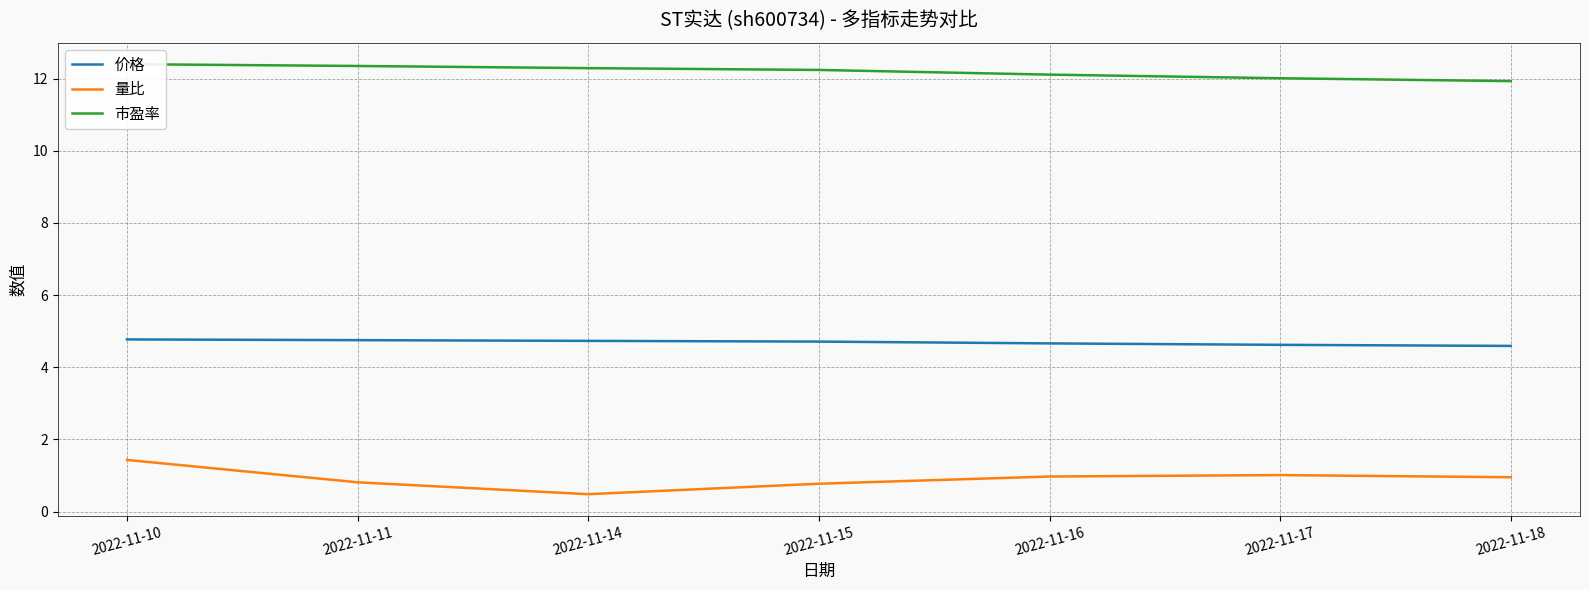

What is the value of the 市盈率 point at the 5th from the left?

12.1